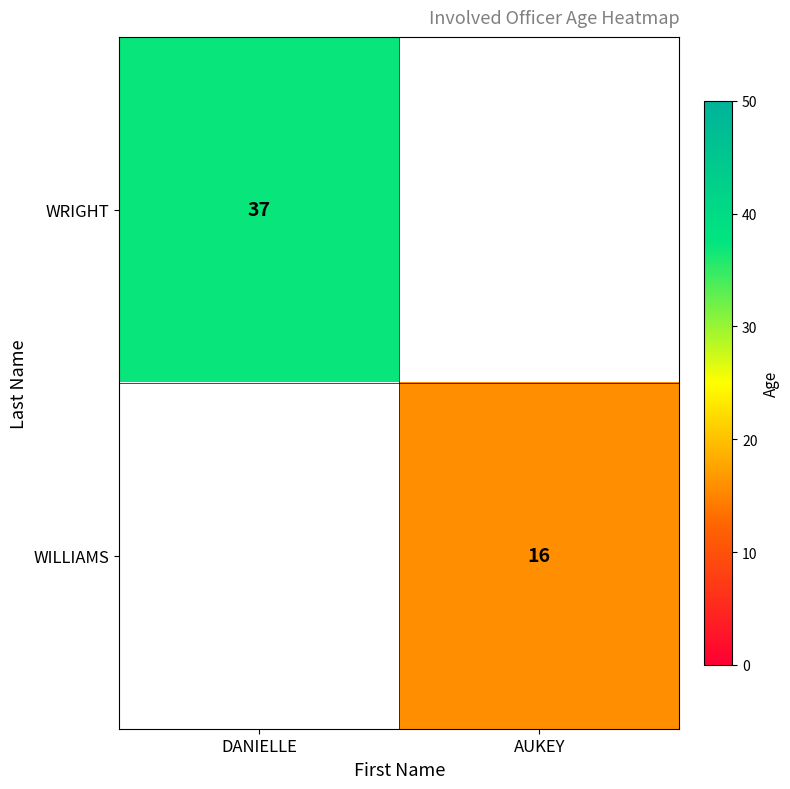

True or false: WRIGHT has a value of 37 at DANIELLE.

True